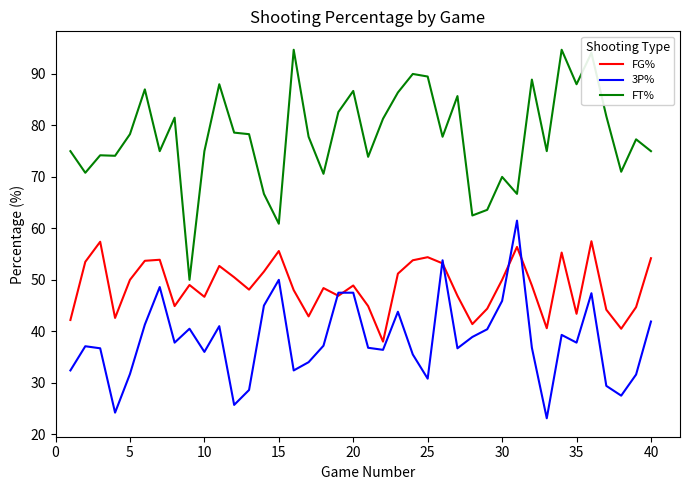

Which series has the largest total across all categories?

FT%